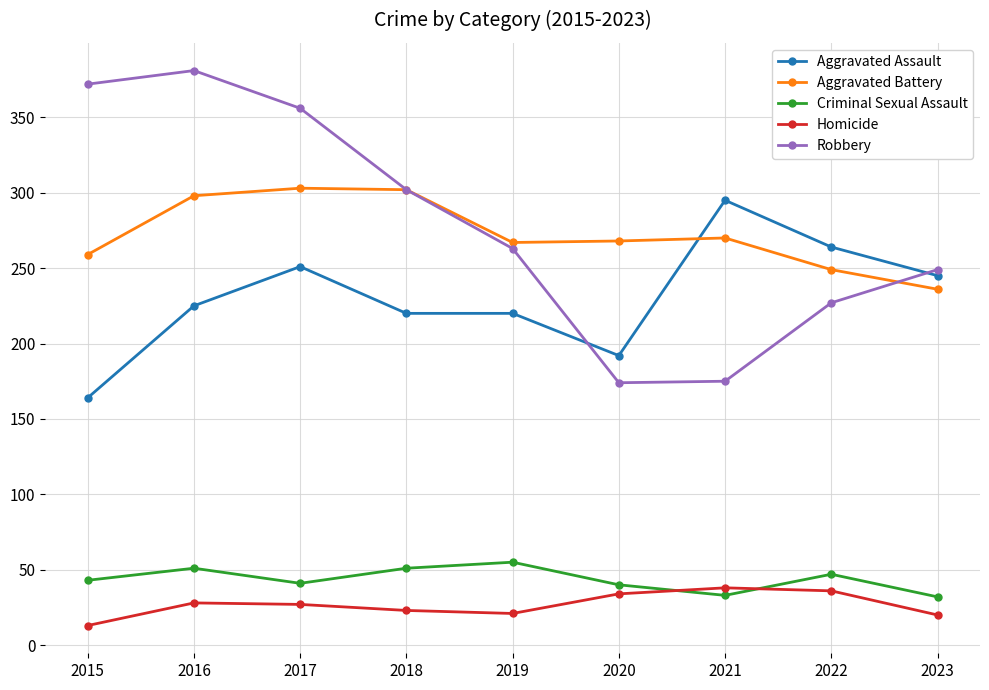

What is the lowest value of the Aggravated Assault series?

164